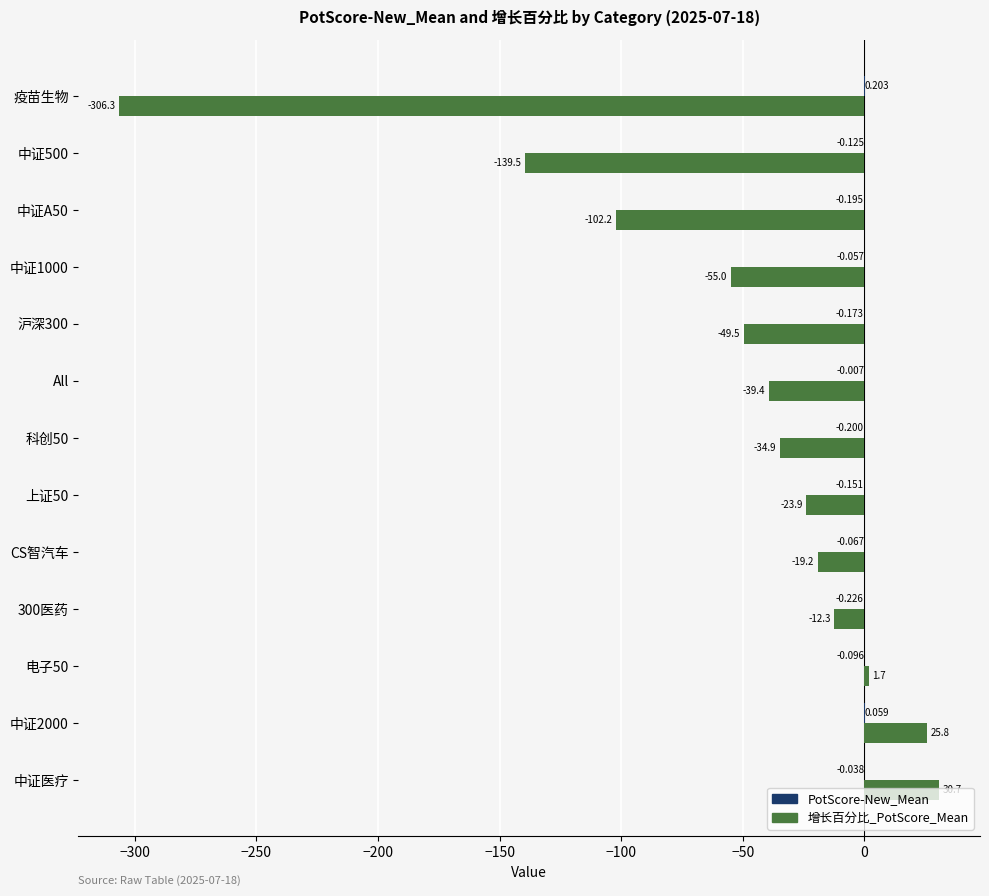

Which series changed the most between 300医药 and 上证50?

增长百分比_PotScore_Mean